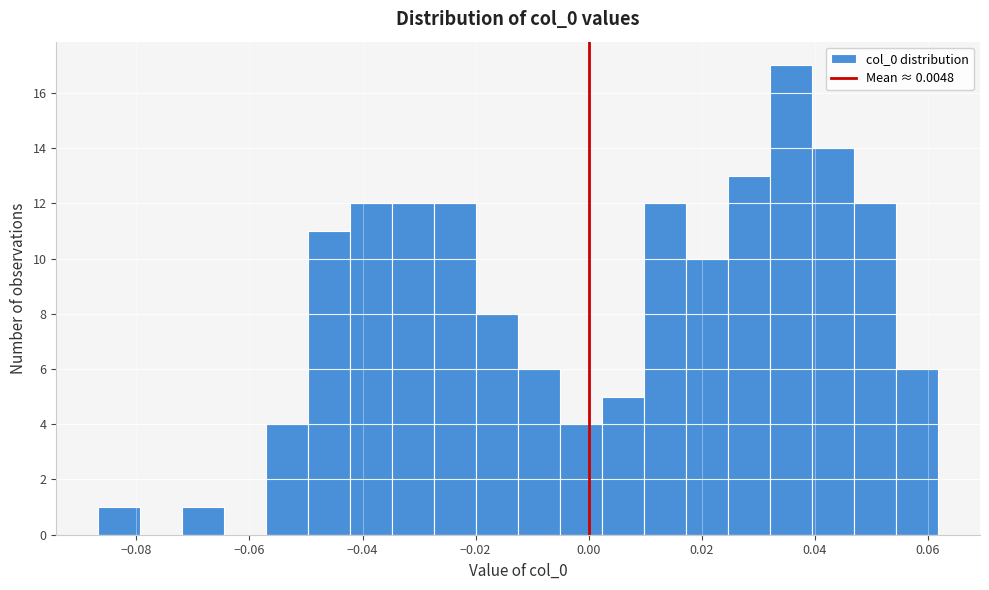

Around what value on the x-axis is the tallest bar? Give the approximate position of its centre, as read against the axis.

0.036